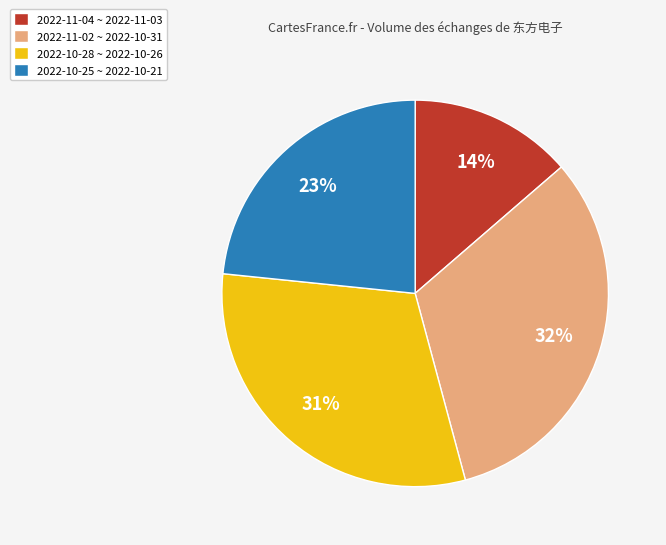

Rank the categories by value from highest to lowest.

2022-11-02 ~ 2022-10-31, 2022-10-28 ~ 2022-10-26, 2022-10-25 ~ 2022-10-21, 2022-11-04 ~ 2022-11-03